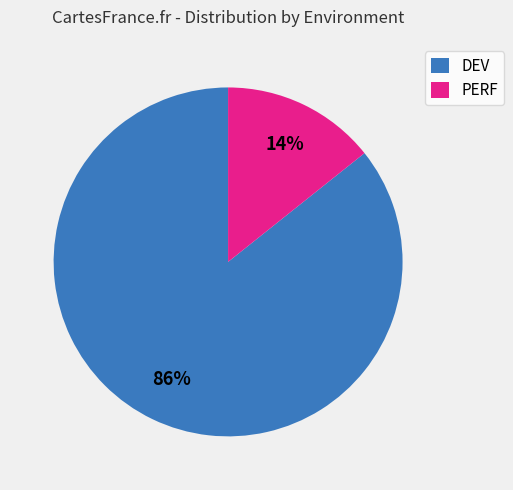

Is it true that DEV is 20% of the pie?

False